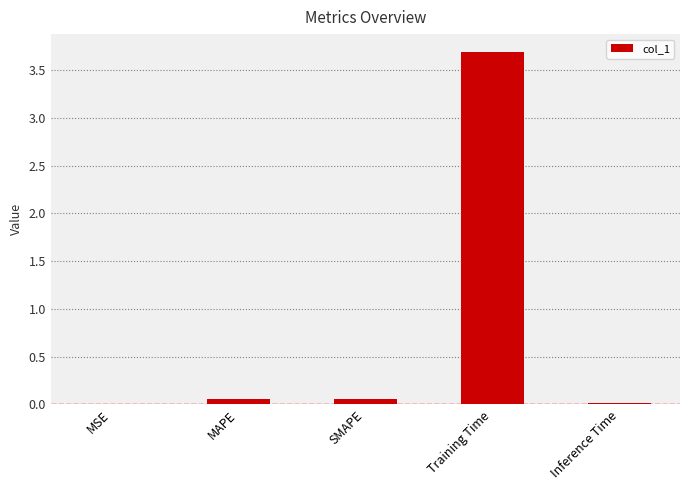

At which category does the chart reach its peak across all series?

Training Time